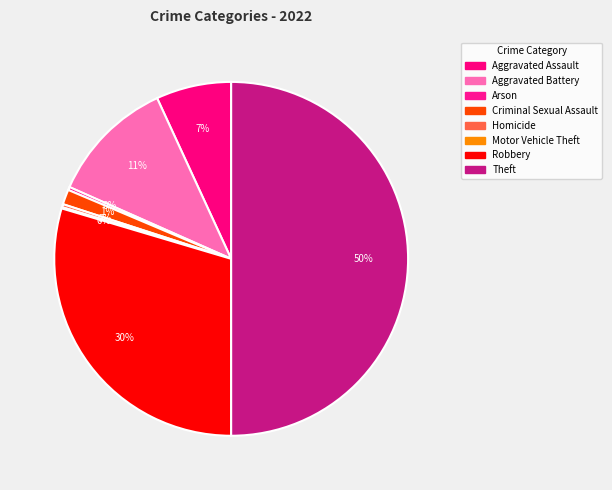

What percentage is the Aggravated Battery slice, to the nearest percent?

11%